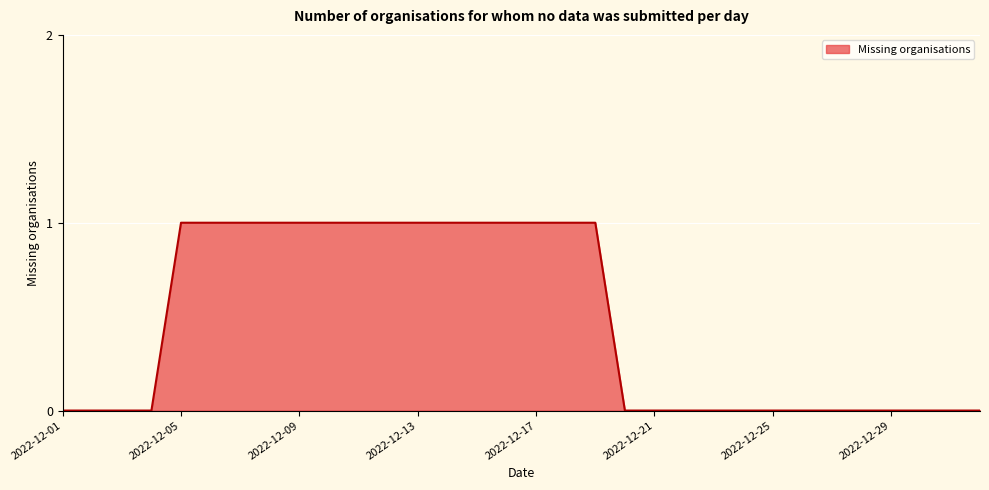

True or false: the data has more than 0 interior local peaks.

False